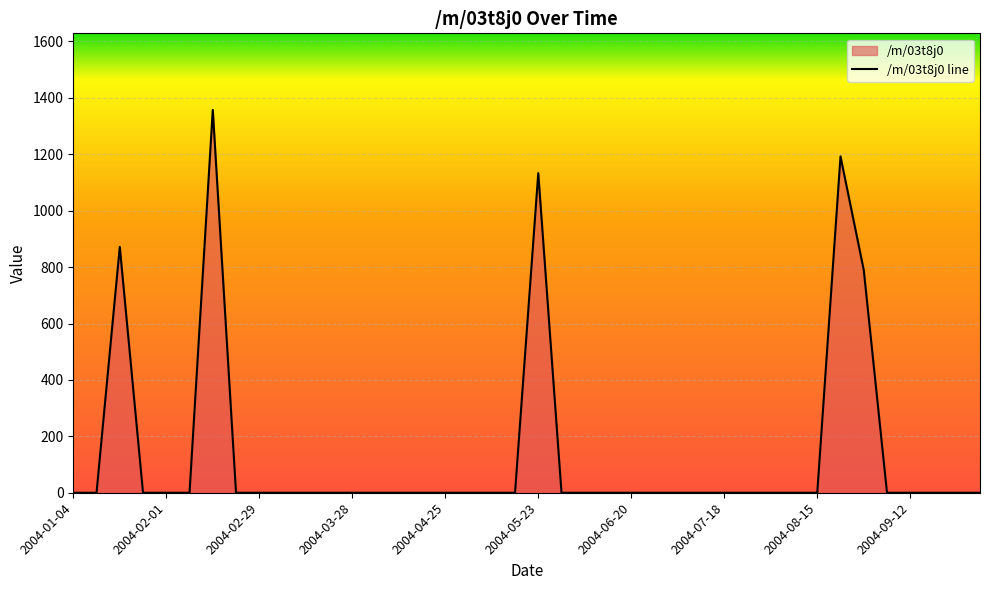

What is the label of the 16th point from the right?

2004-06-20